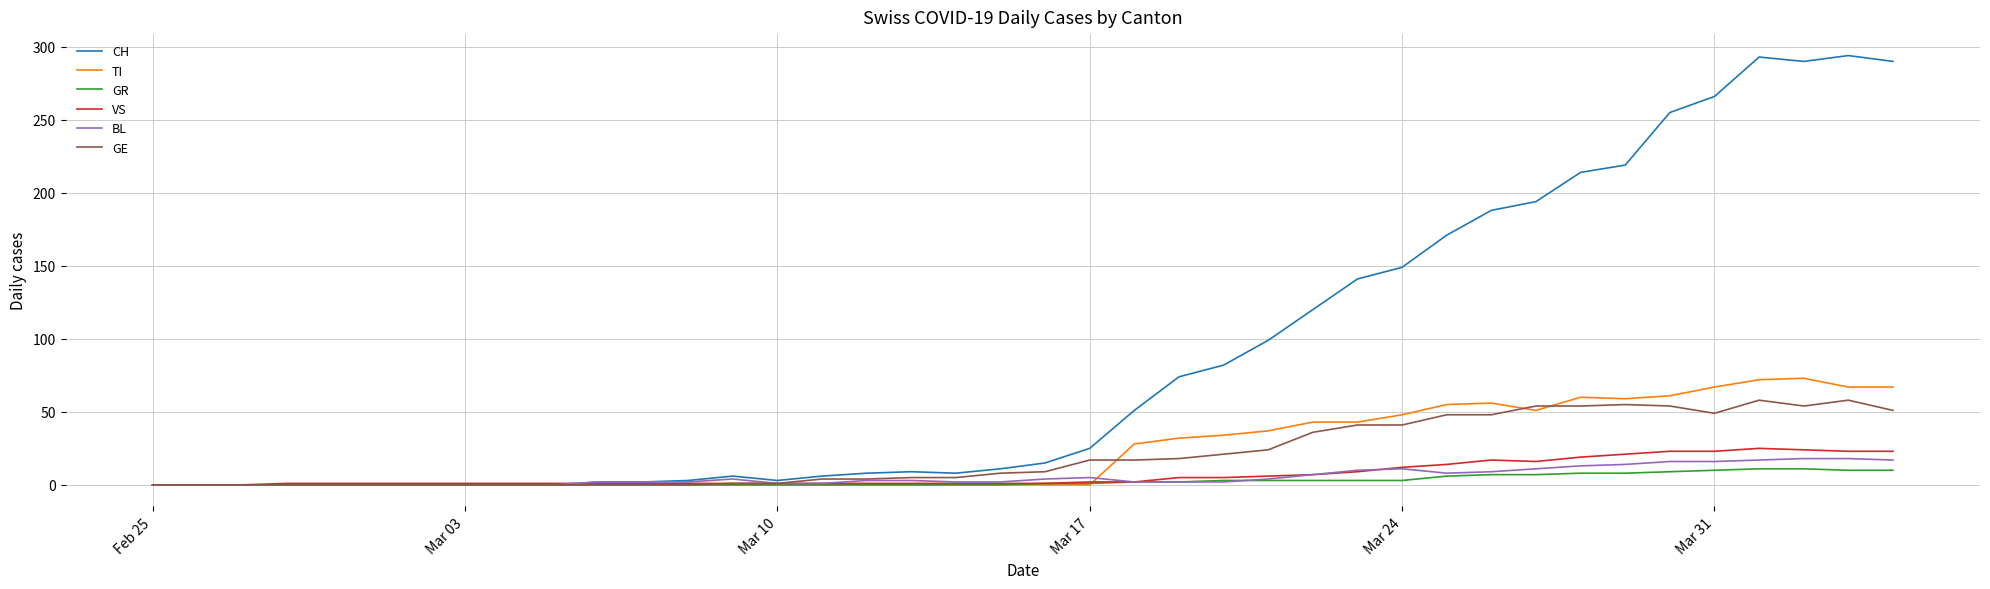

What is the greatest value displayed?

294